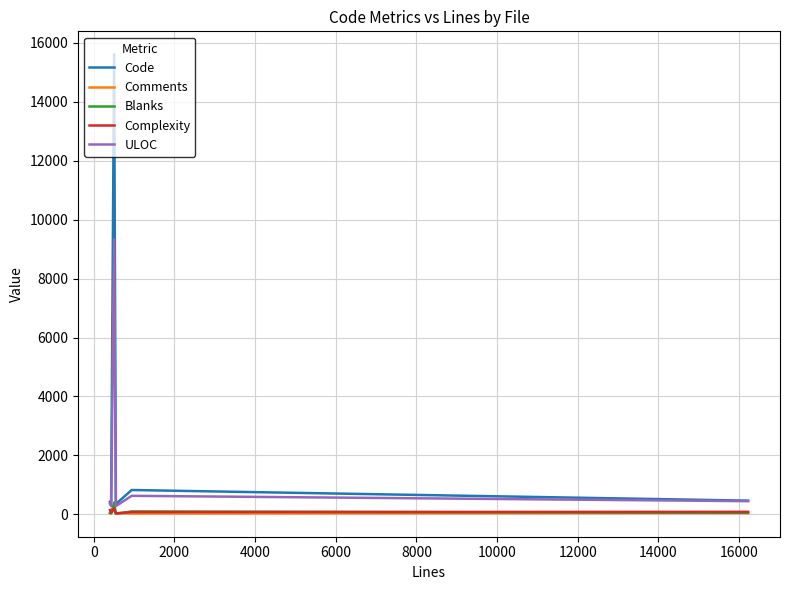

What is the sum of all Blanks values?

629